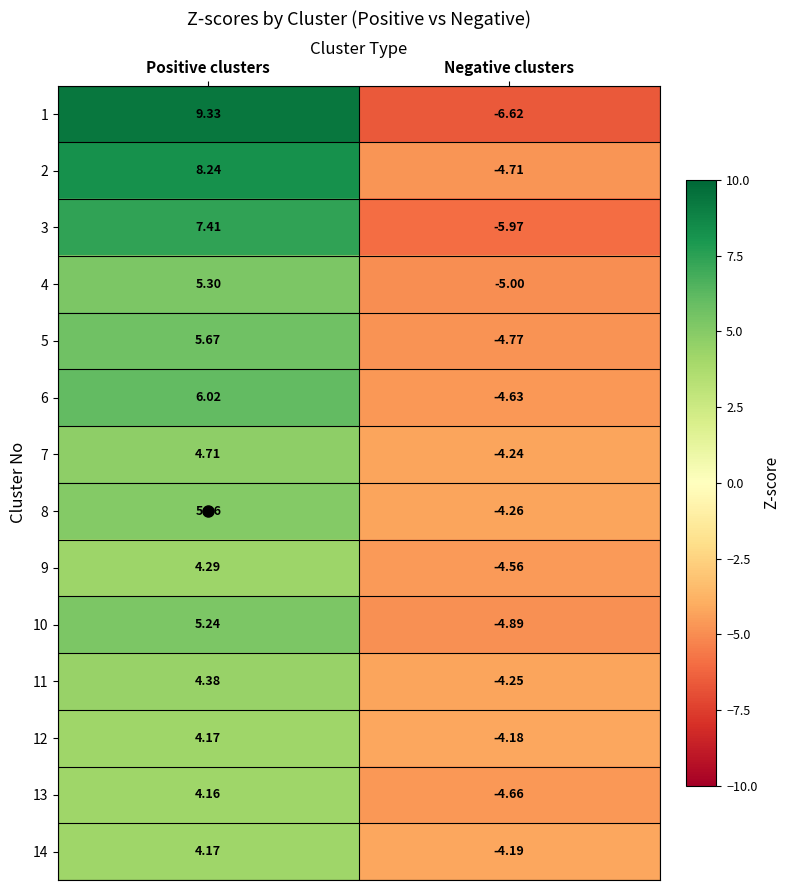

List the labels in order of 3 value, smallest first.

Negative clusters, Positive clusters